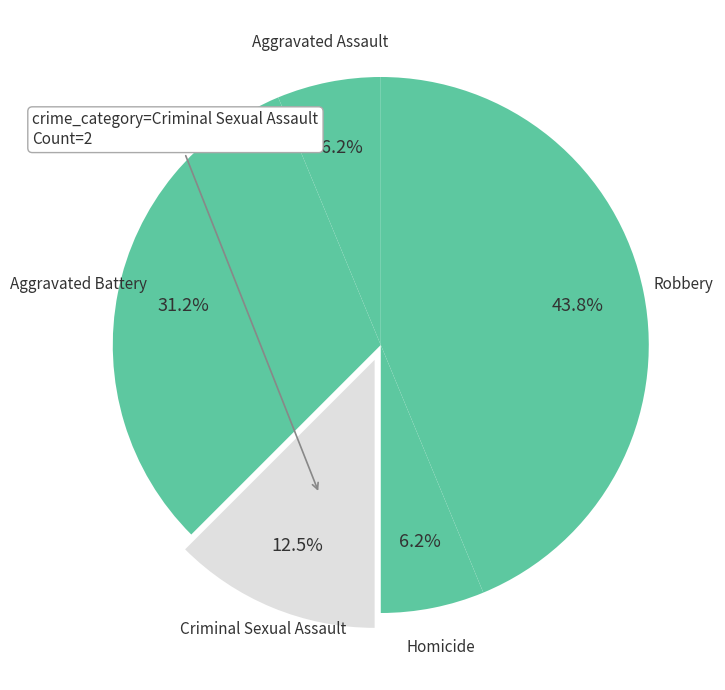

To the nearest percent, what is the average slice percentage?

20%